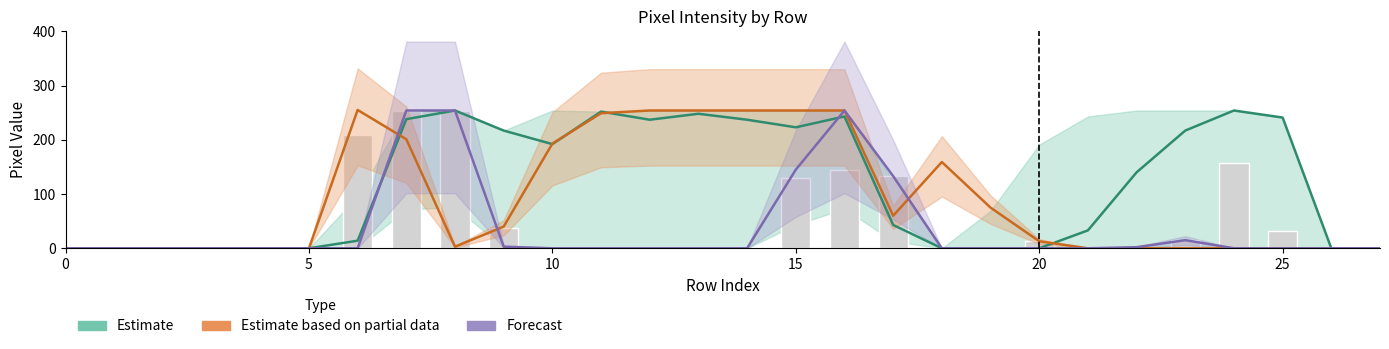

What is the difference between the maximum and second lowest values?

254